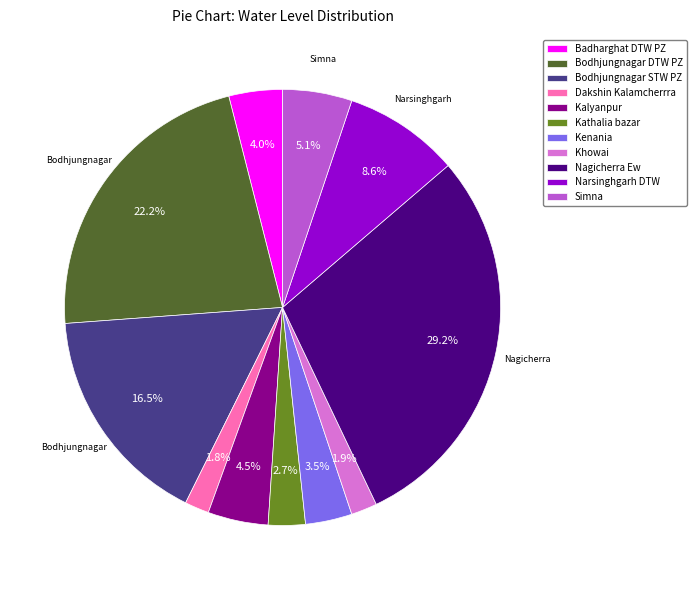

What percentage is the Badharghat DTW PZ slice, to the nearest percent?

4%